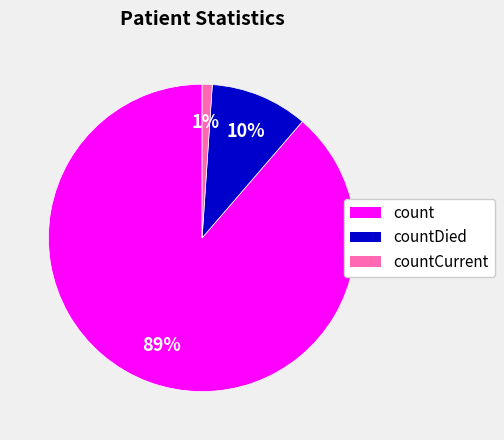

To the nearest percent, what is the difference between the largest and smallest slice percentages?

88%